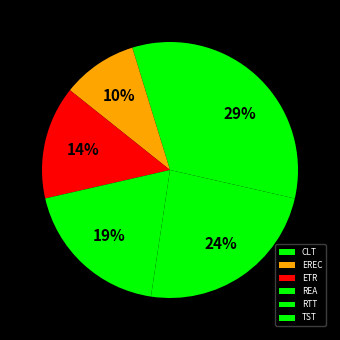

To the nearest percent, what portion does TST represent?

29%